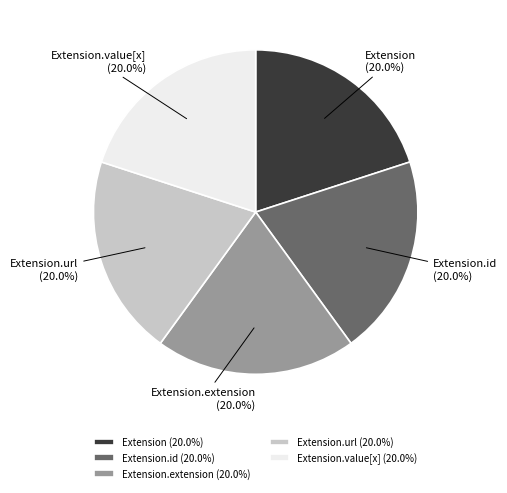

Is Extension.value[x] the majority of the pie?

No